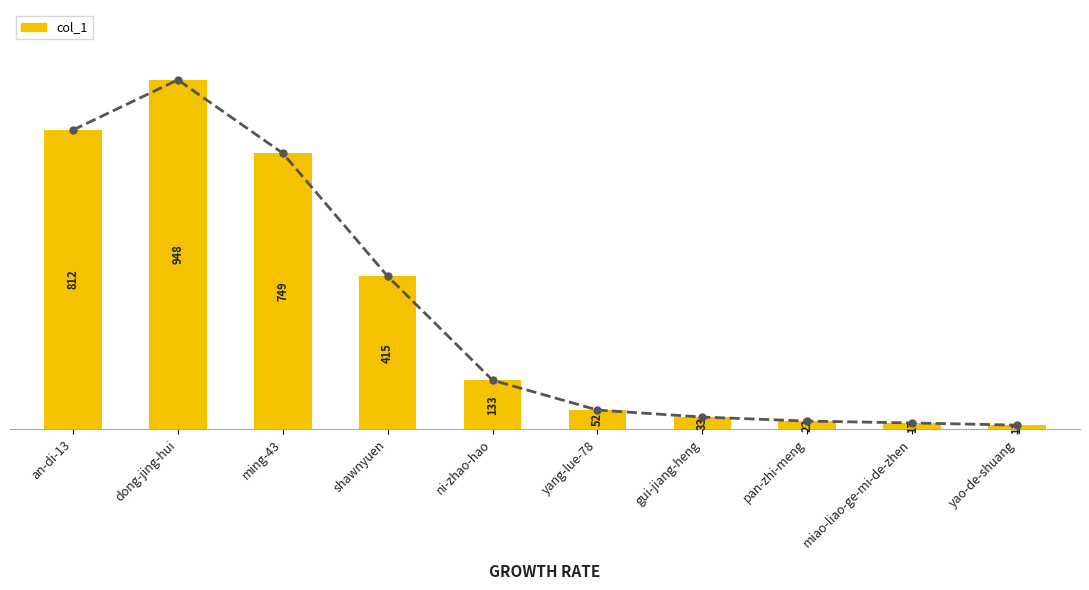

Which label corresponds to the largest value in the chart?

dong-jing-hui